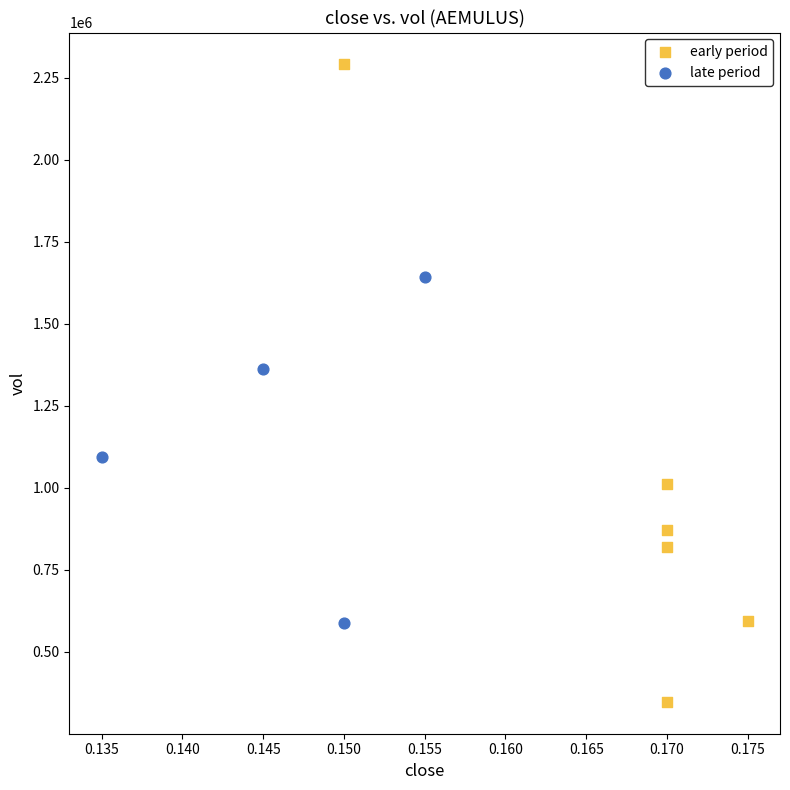

Which series contains the lowest Y value?

early period